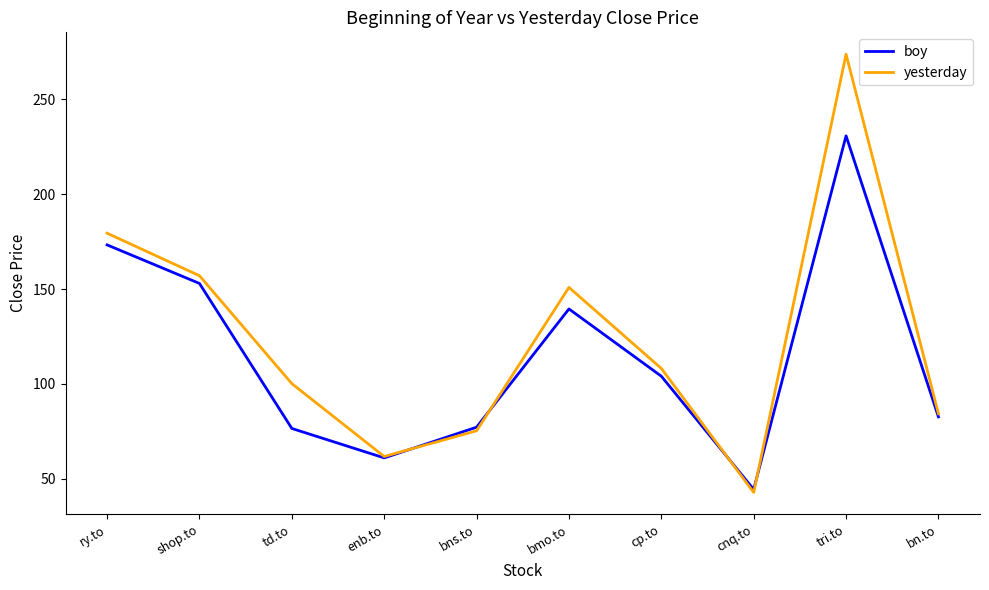

At how many categories does at least one series exceed 64?

8